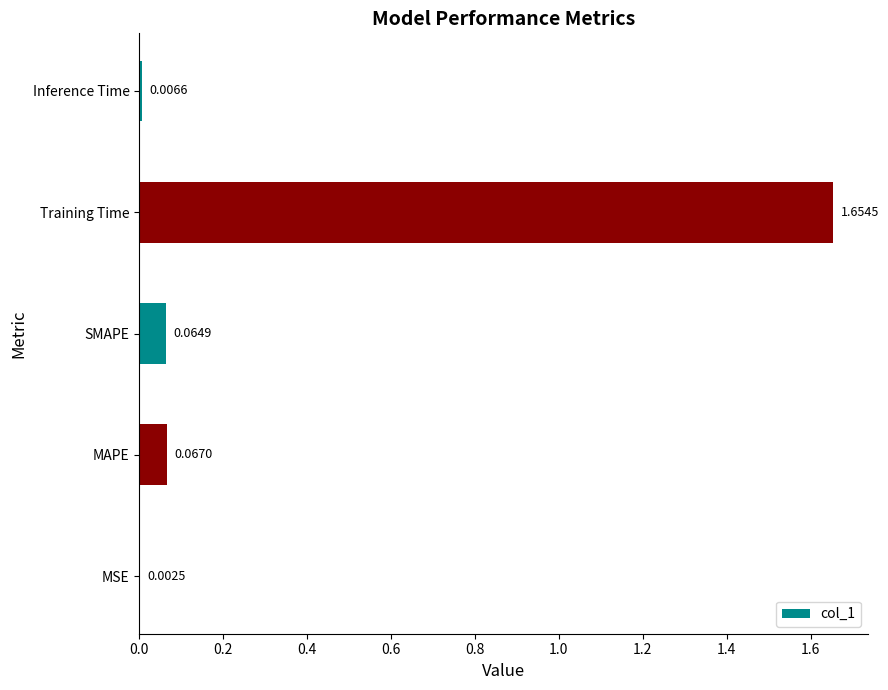

Which has a higher value, Training Time or MAPE?

Training Time